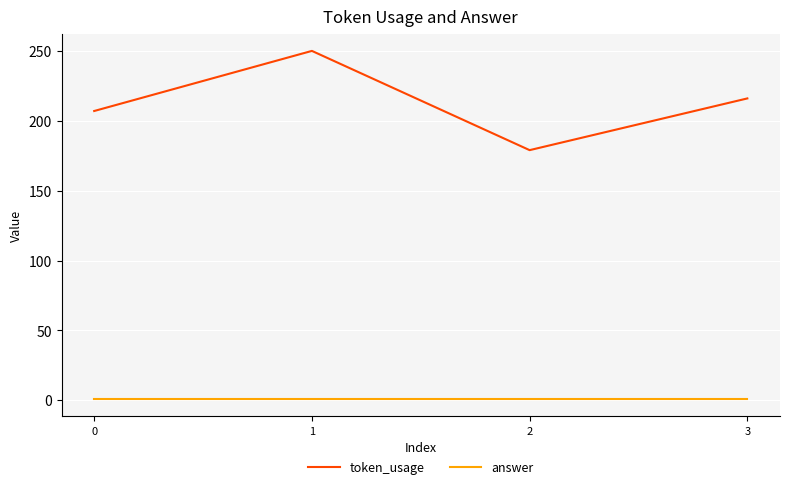

What are all the series names shown in the legend?

token_usage, answer